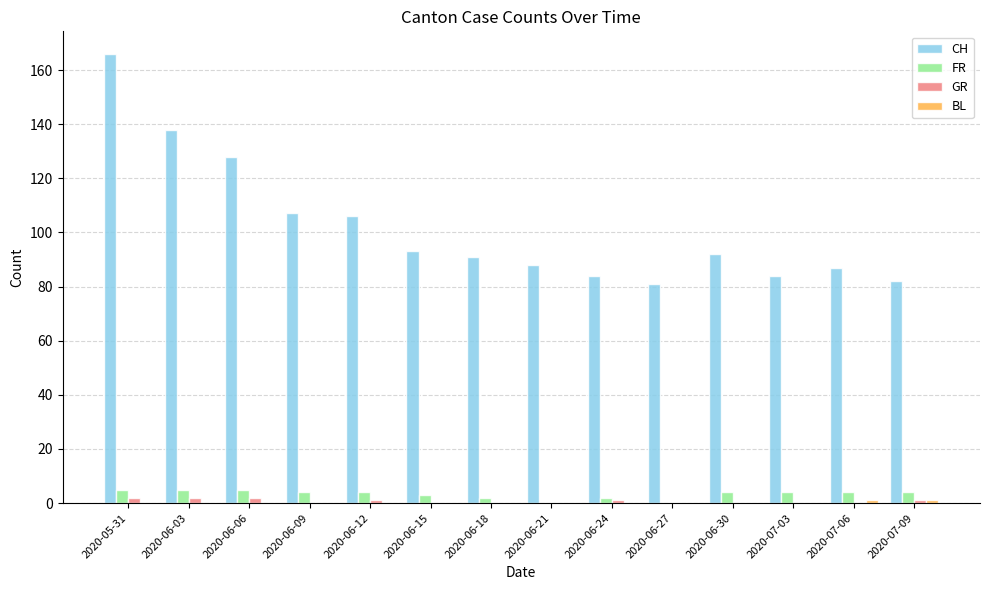

What is the sum of all FR values?

46